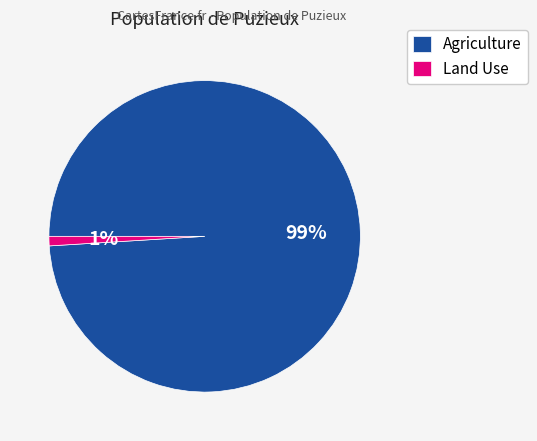

Which category has the biggest portion of the pie?

Agriculture